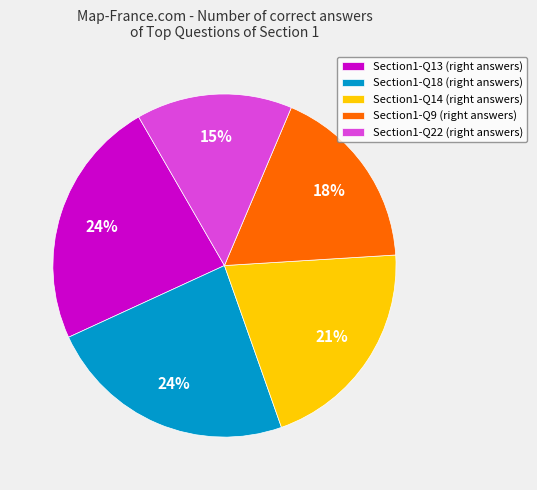

Is there a majority slice in this chart?

No